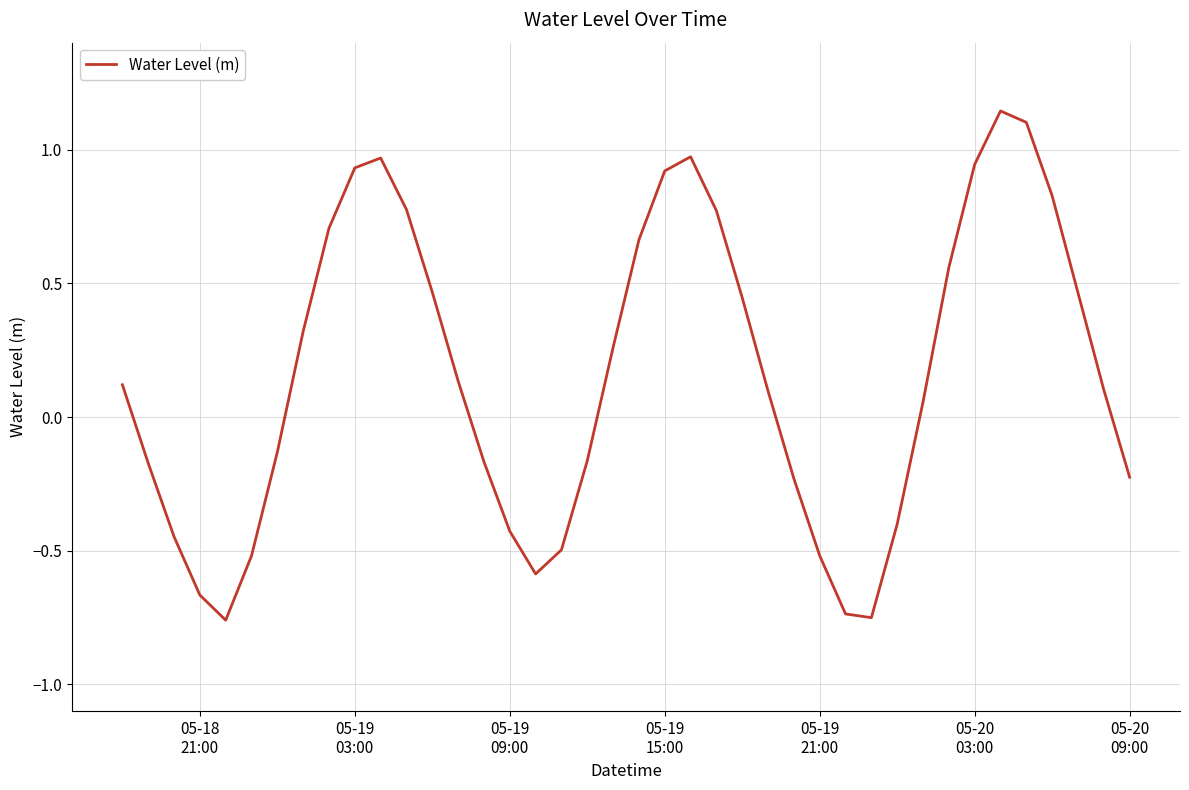

What is the difference between the maximum and minimum values?

1.9